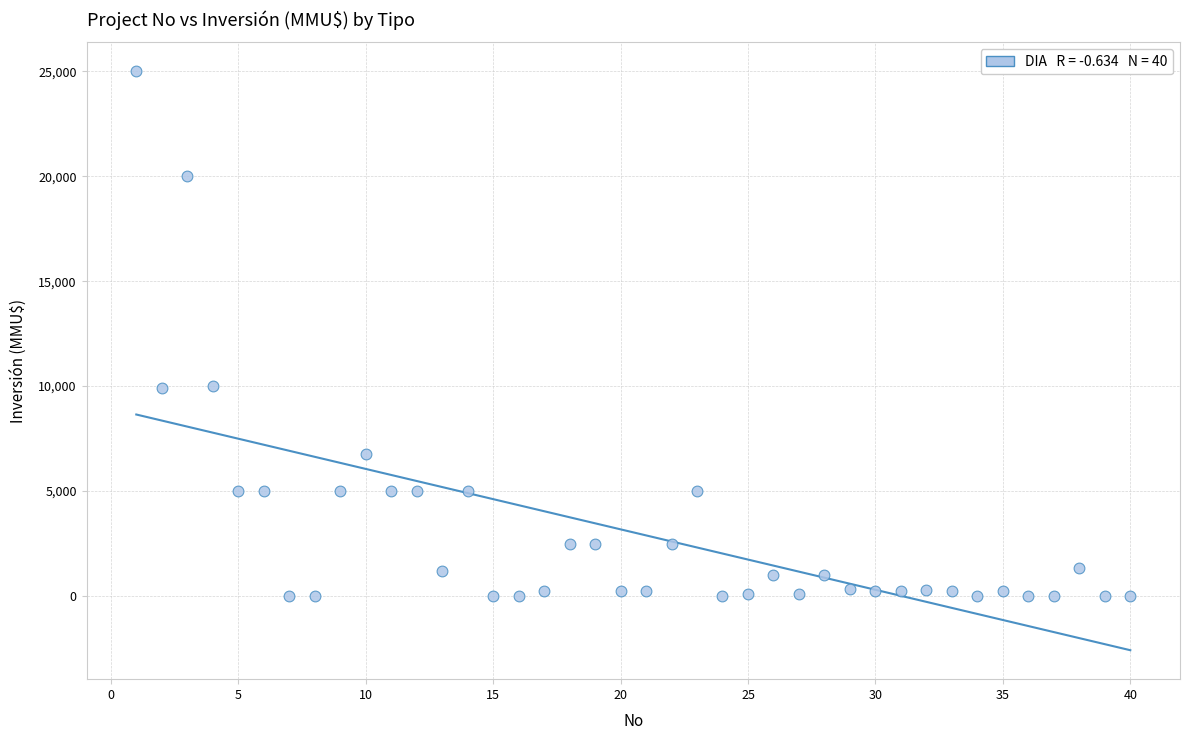

What is the range of X values (max minus min)?

39